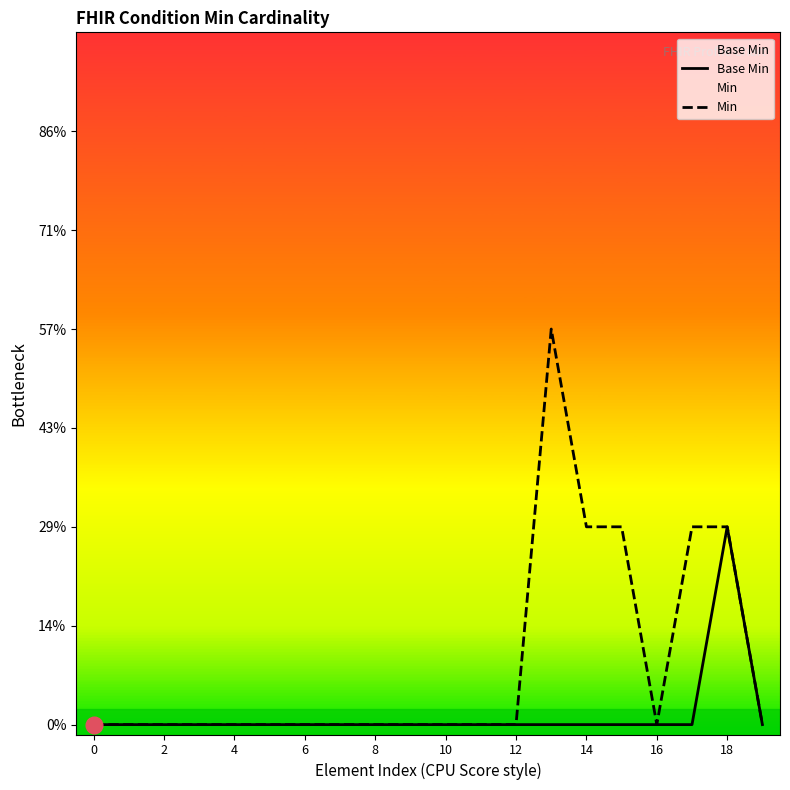

What are all the series names shown in the legend?

Base Min, Min